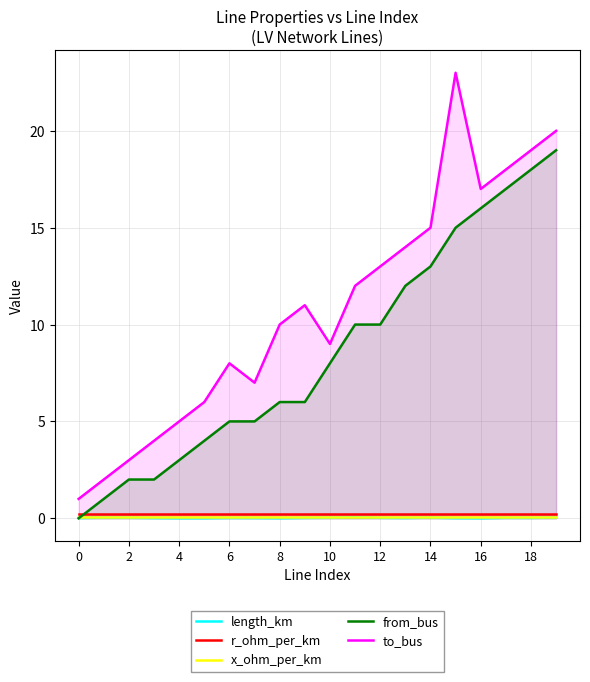

Is the value of length_km at 18 greater than the value of x_ohm_per_km at 11?

No